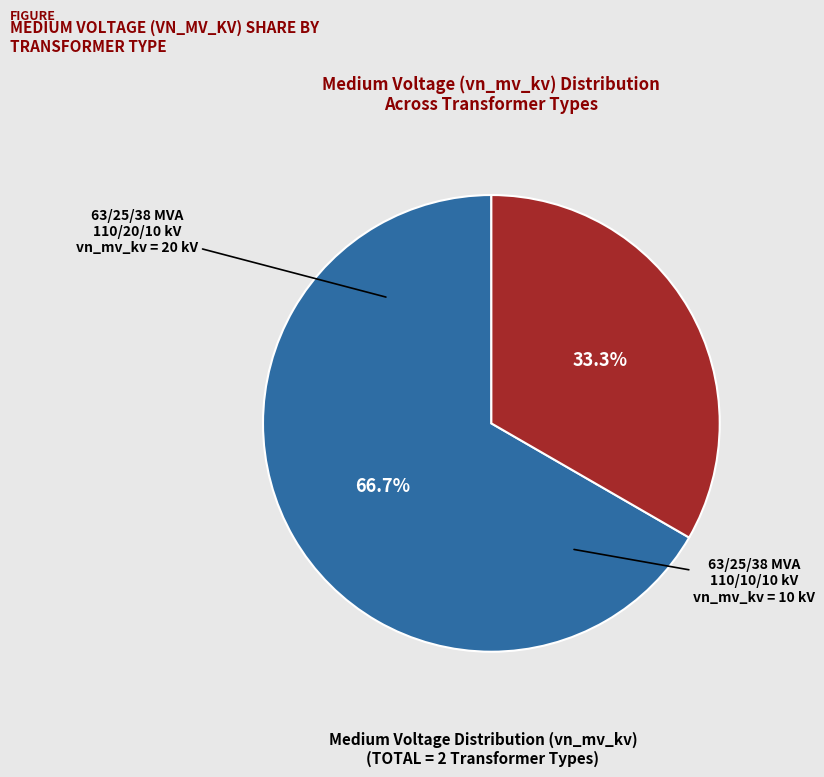

Is there a majority slice in this chart?

Yes